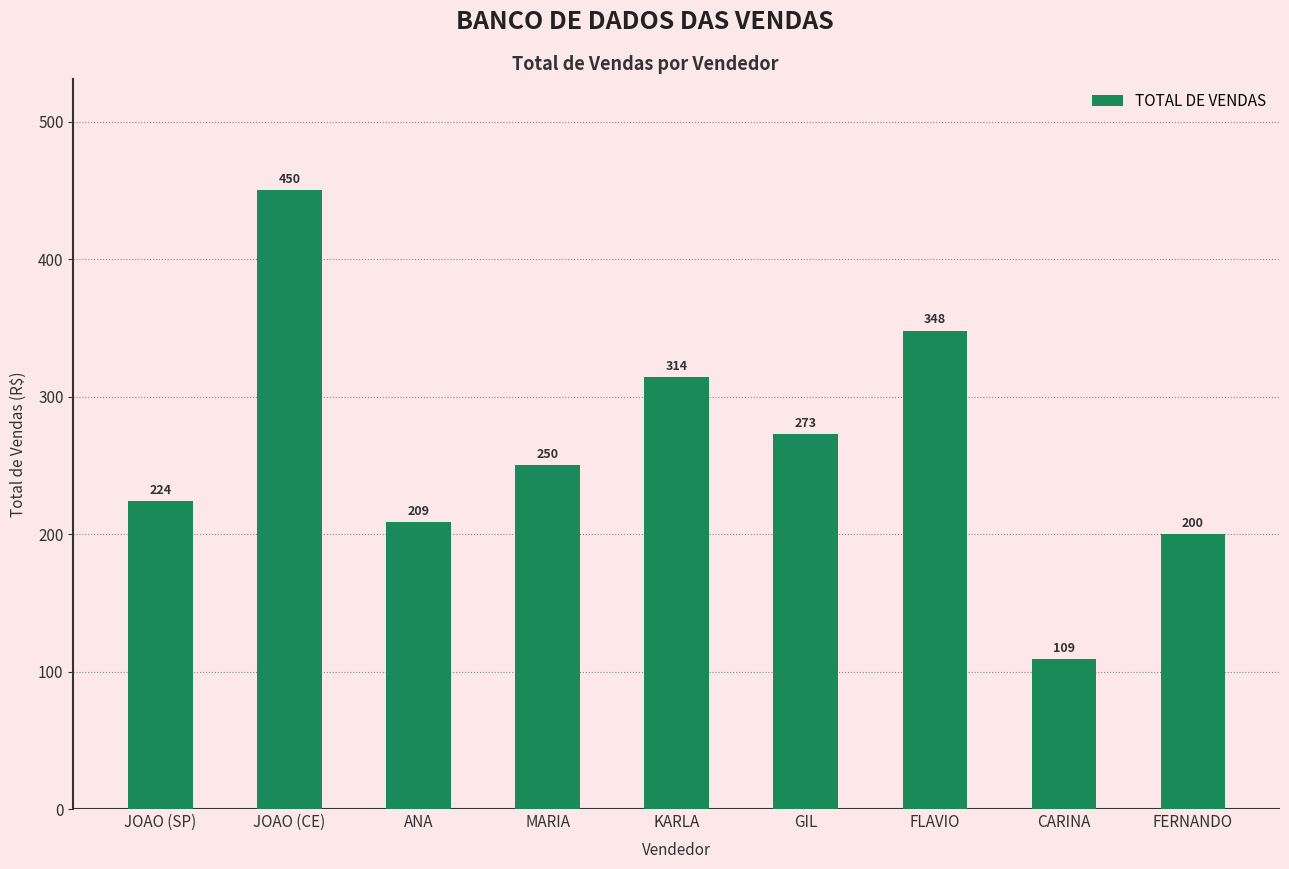

Approximately how many times larger is the value at MARIA compared to JOAO (SP)?

1.1